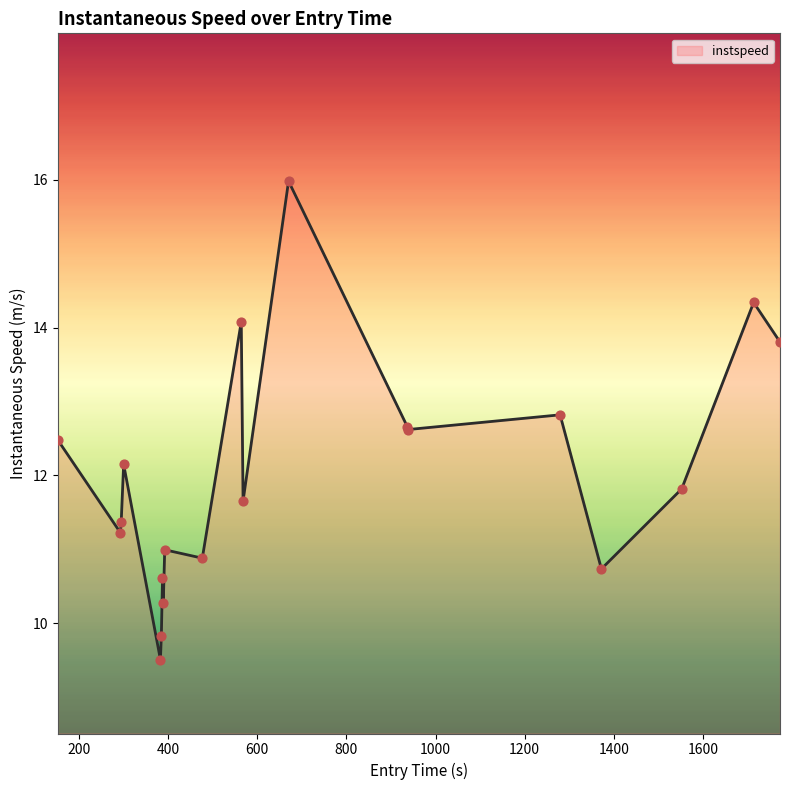

What is the difference between the maximum and minimum values?

6.5